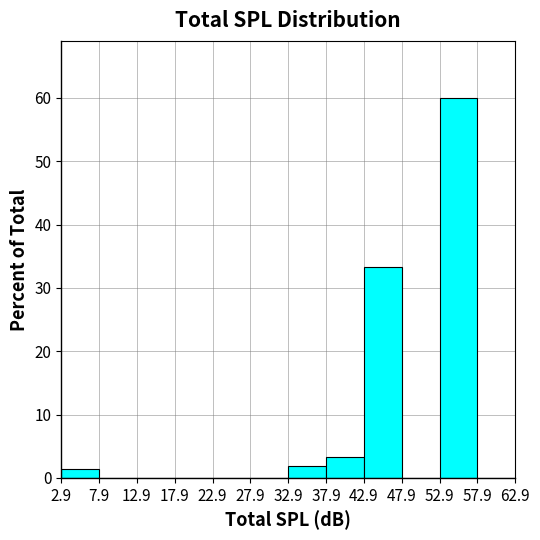

Over which range of the x-axis is the bar tallest?

52.9 to 57.9